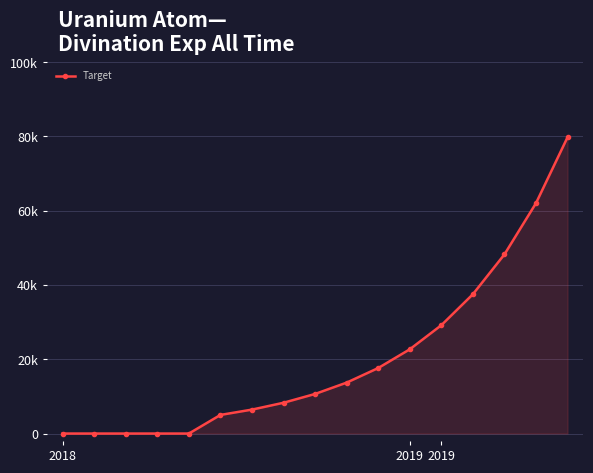

True or false: the data has more than 0 interior local peaks.

False